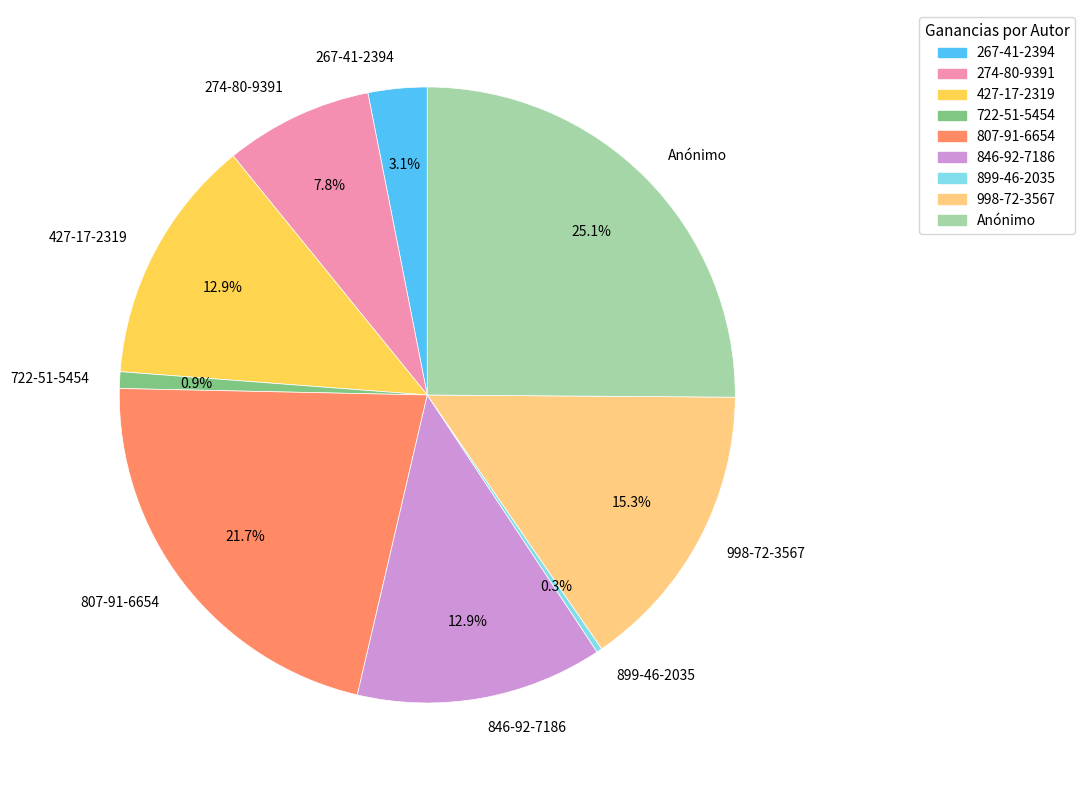

Which slice is the largest?

Anónimo